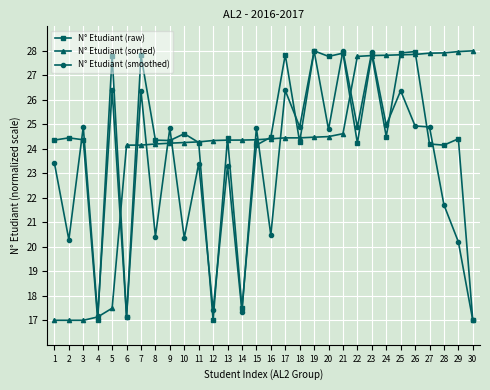

What is the minimum value shown in the chart?

17.0